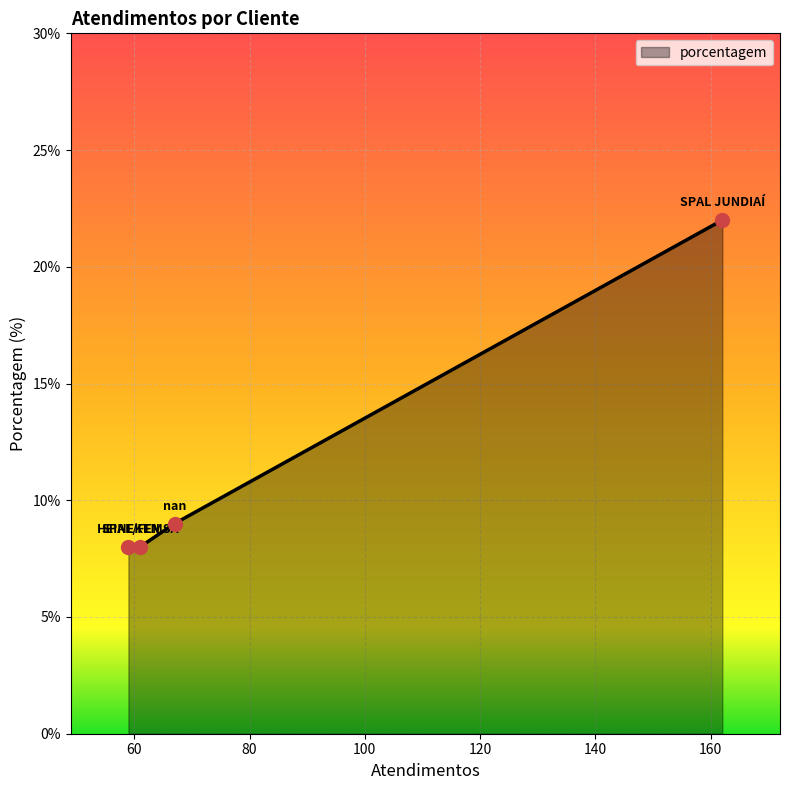

How many categories are shown in the chart?

4